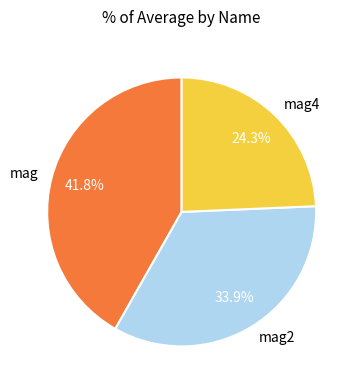

The mag4 slice represents 38% of the pie. True or false?

False